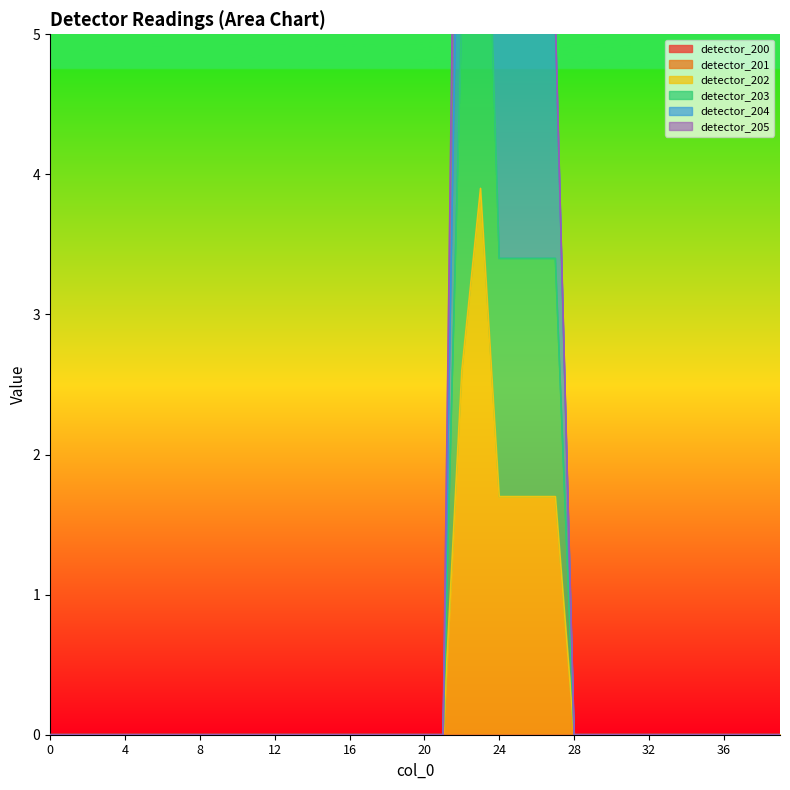

True or false: detector_202 and detector_204 intersect in this chart.

False